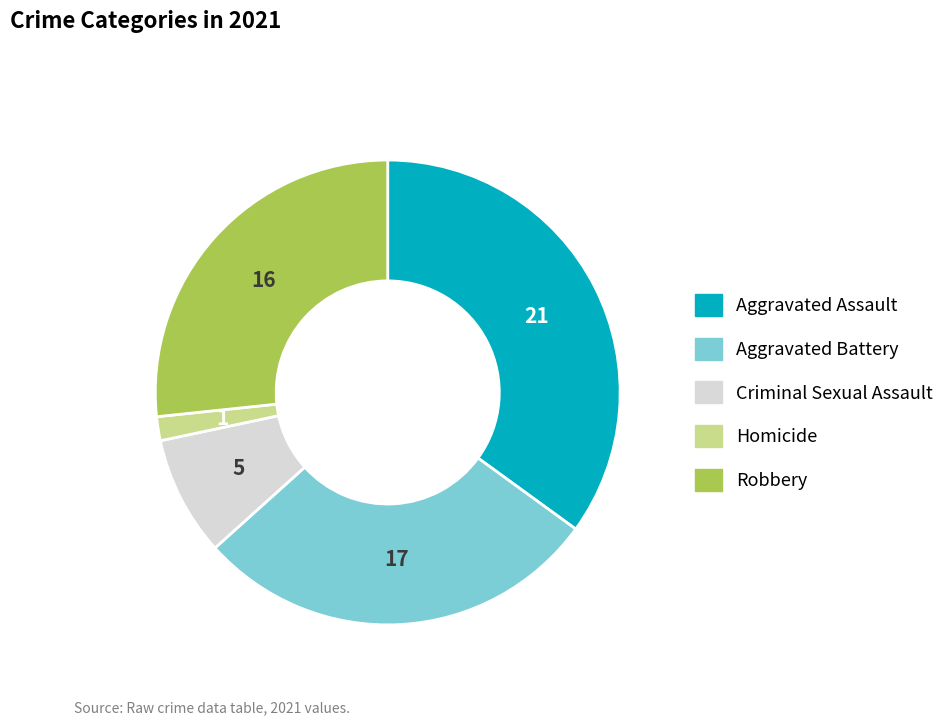

Do Aggravated Assault and Criminal Sexual Assault together represent more than half of the pie?

No